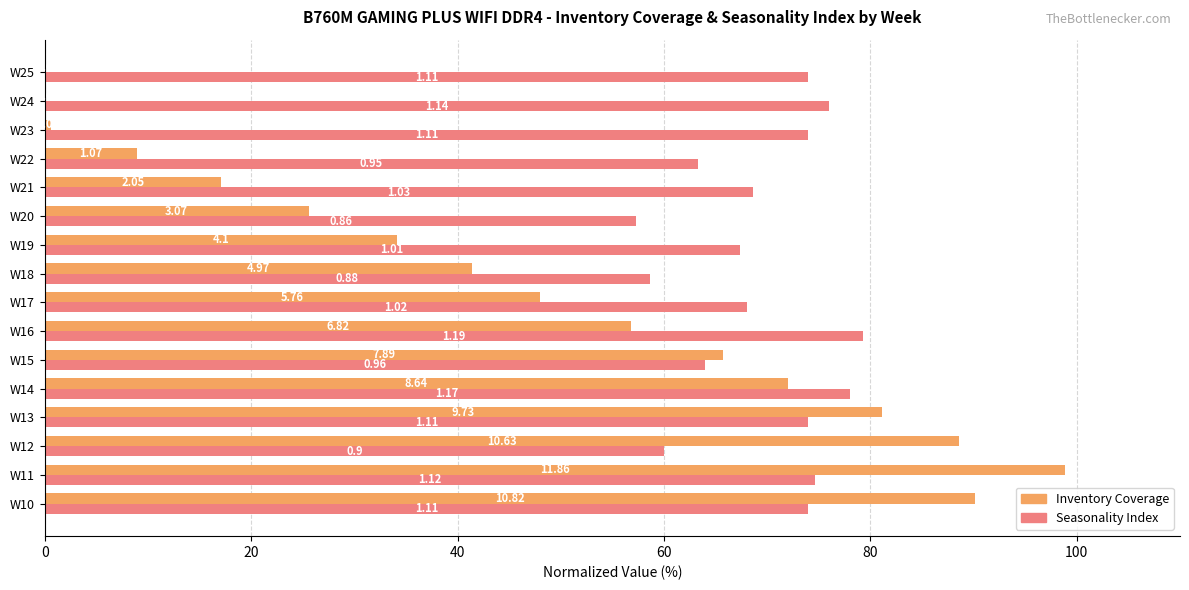

What are all the series names shown in the legend?

Inventory Coverage, Seasonality Index